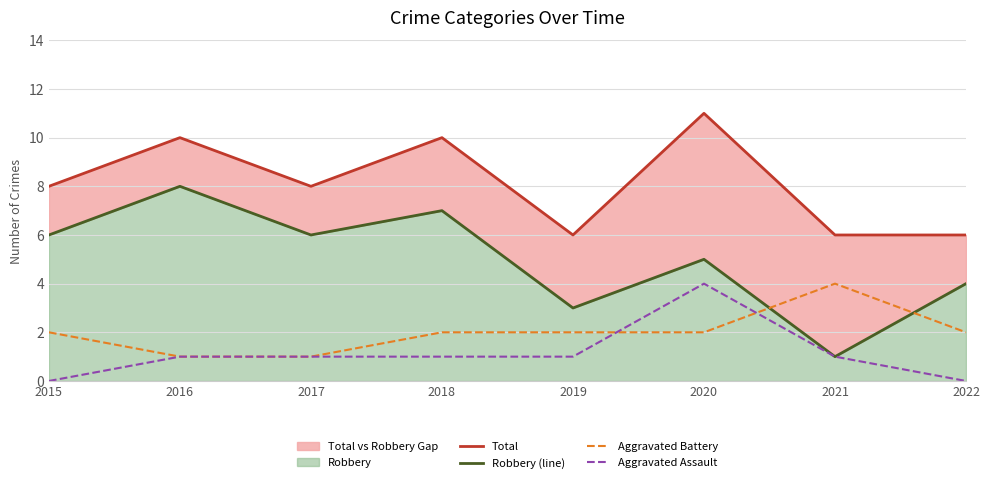

Reading left to right, what are all the values shown in this chart?

Total: 8	10	8	10	6	11	6	6
Robbery (line): 6	8	6	7	3	5	1	4
Aggravated Battery: 2	1	1	2	2	2	4	2
Aggravated Assault: 0	1	1	1	1	4	1	0